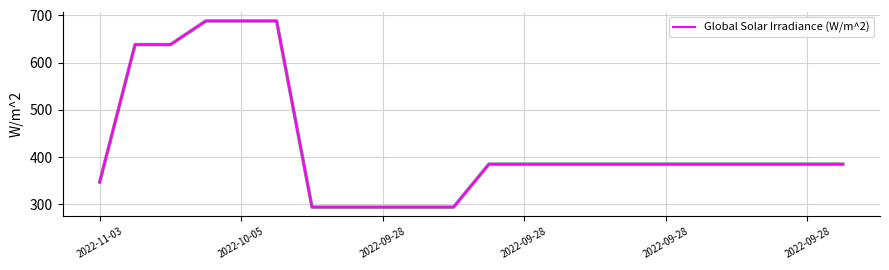

What is the difference between the maximum and minimum values?

394